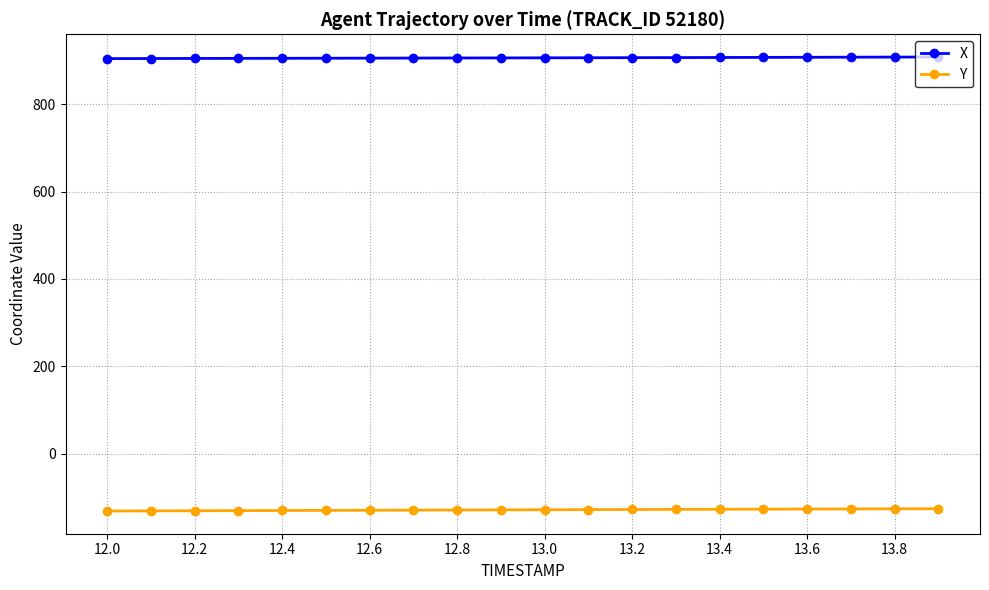

List the series in order of their peak value, lowest first.

Y, X